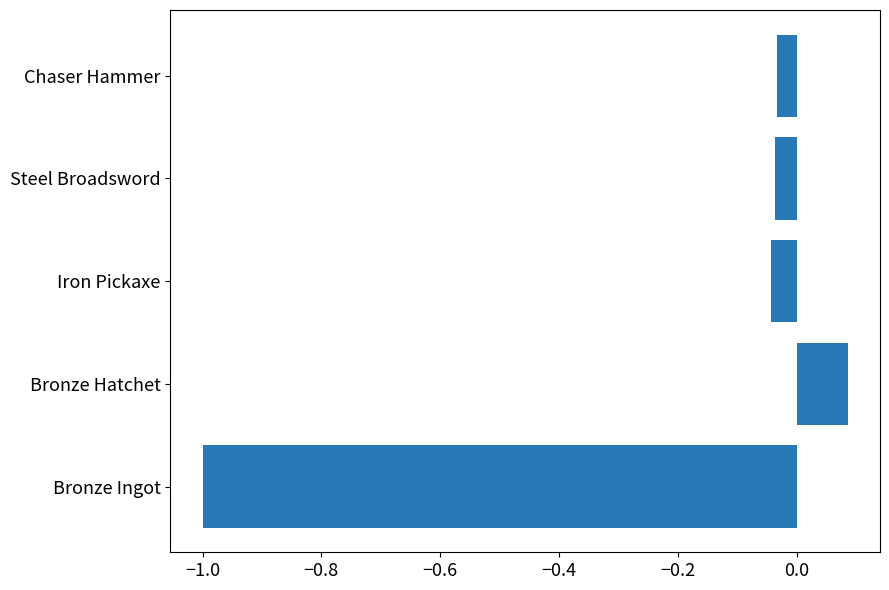

Are the bars horizontal?

Yes